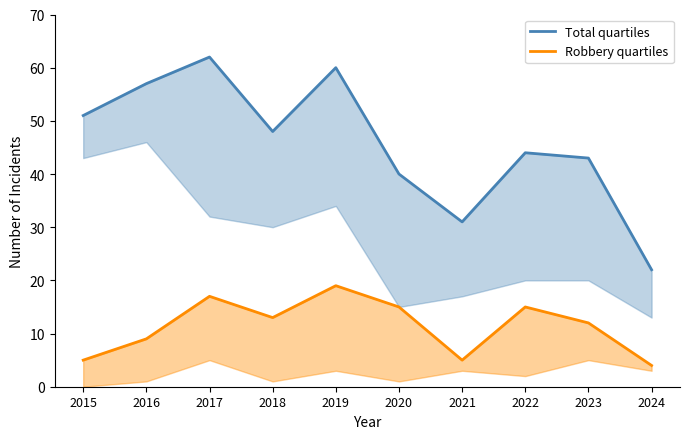

Reading left to right, what are all the values shown in this chart?

Total quartiles: 51	57	62	48	60	40	31	44	43	22
Robbery quartiles: 5	9	17	13	19	15	5	15	12	4